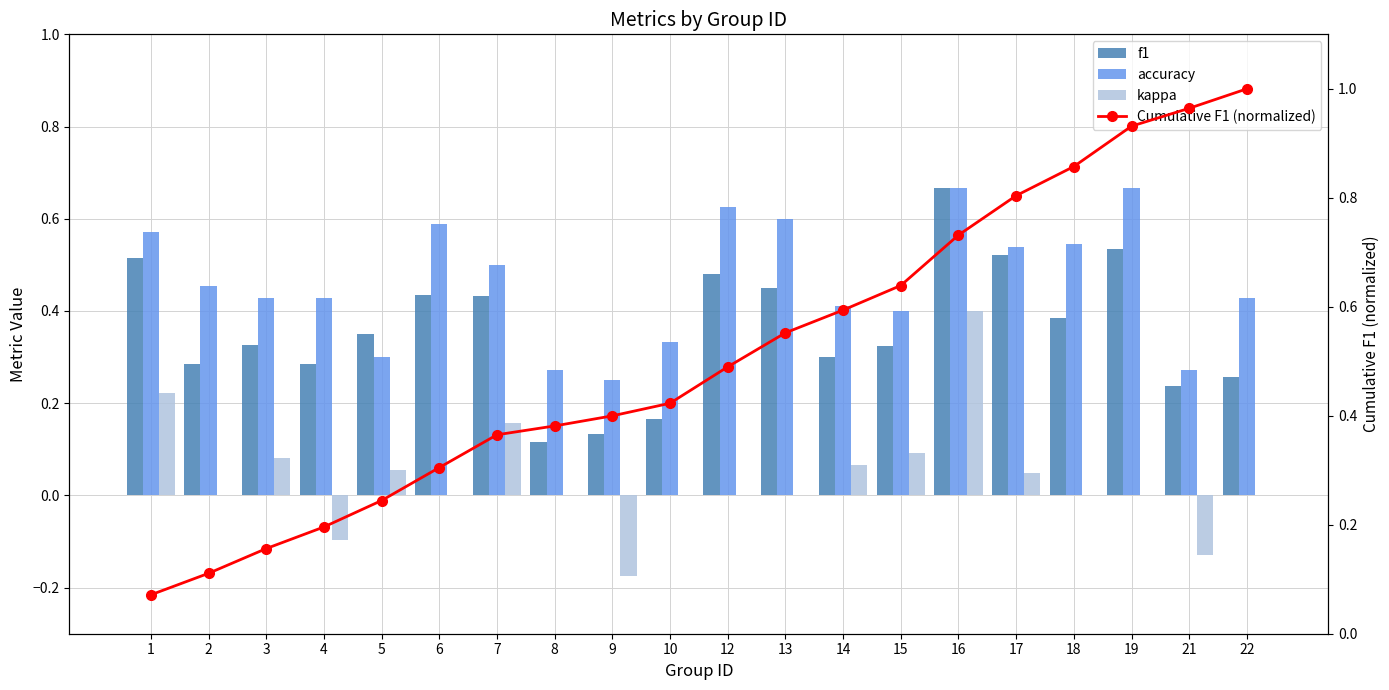

What is the minimum value shown in the chart?

-0.2